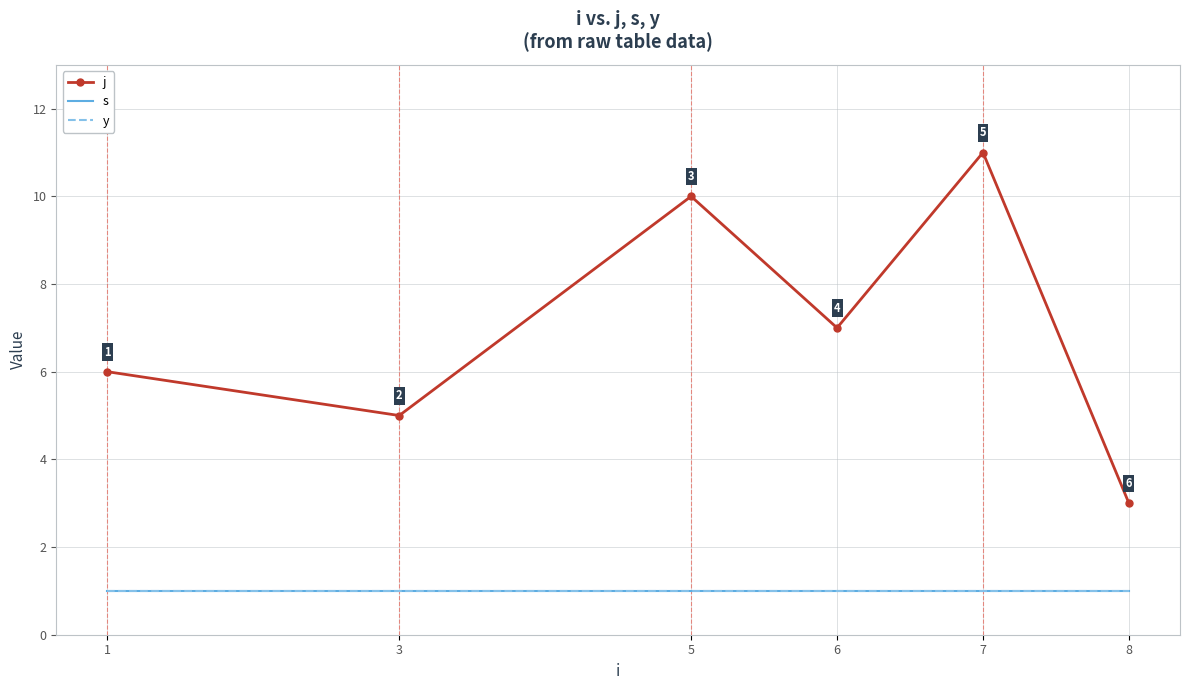

How many lines are shown in the chart?

3